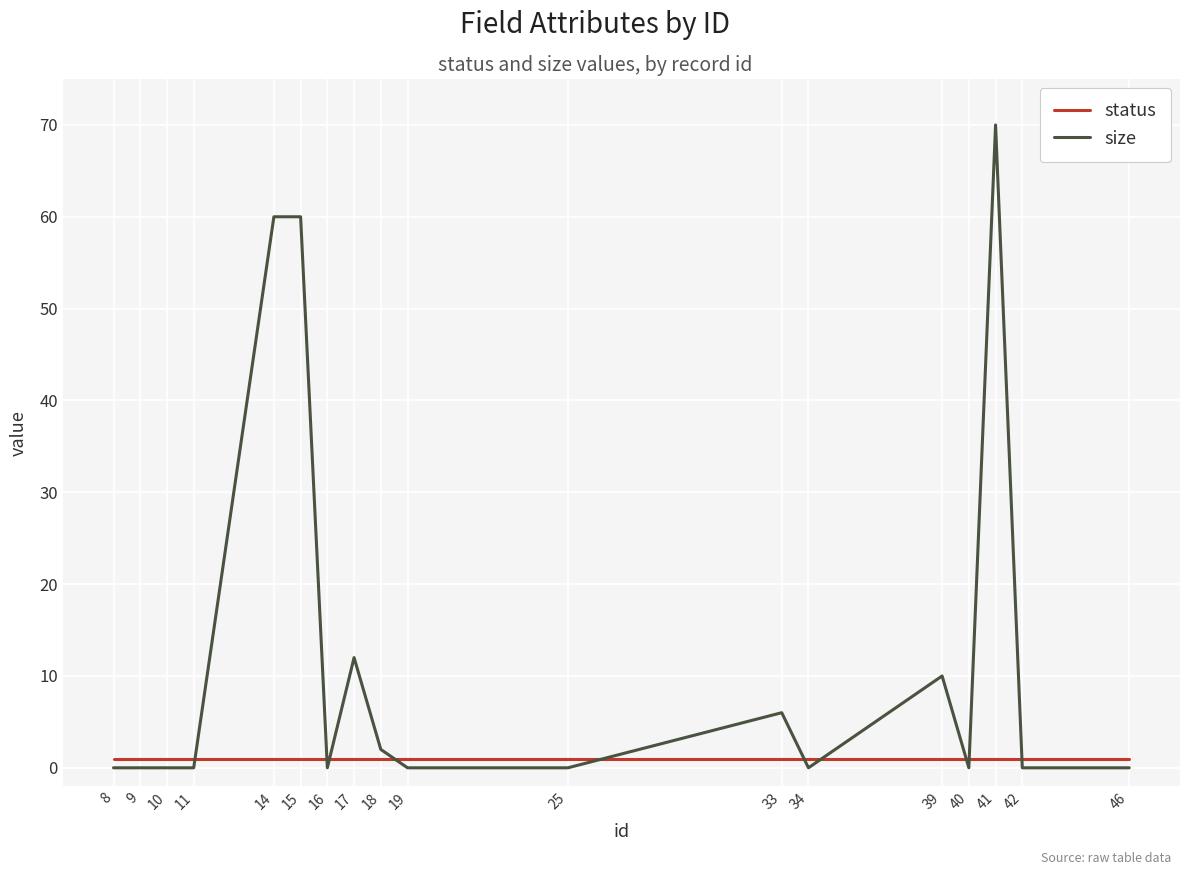

How many times do size and status cross each other?

10